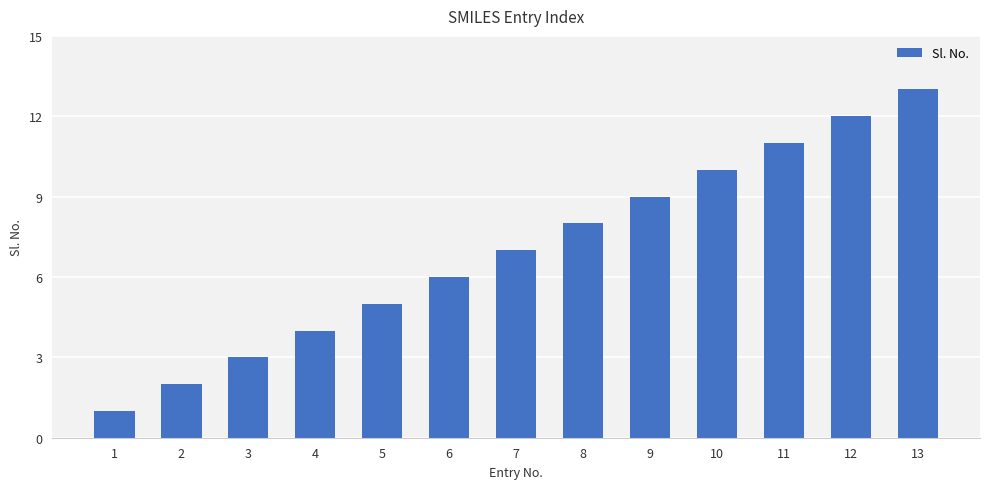

Which has a higher value, 7 or 3?

7